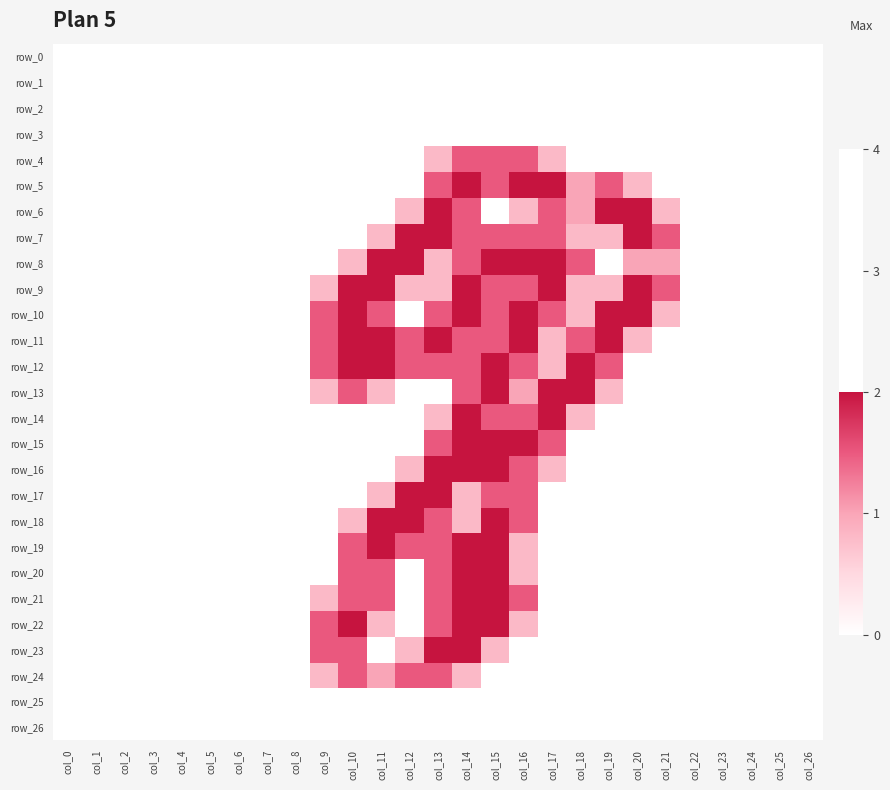

What is the difference between the maximum and minimum values in the row_14 series?

2.0